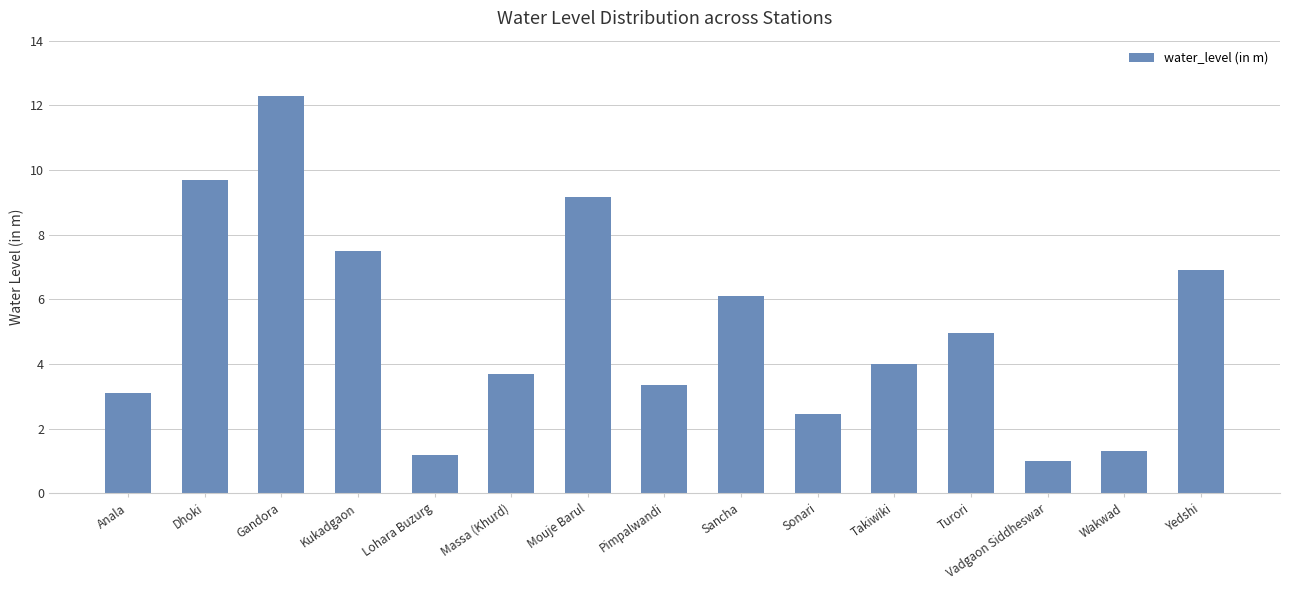

What is the label of the 14th bar from the right?

Dhoki